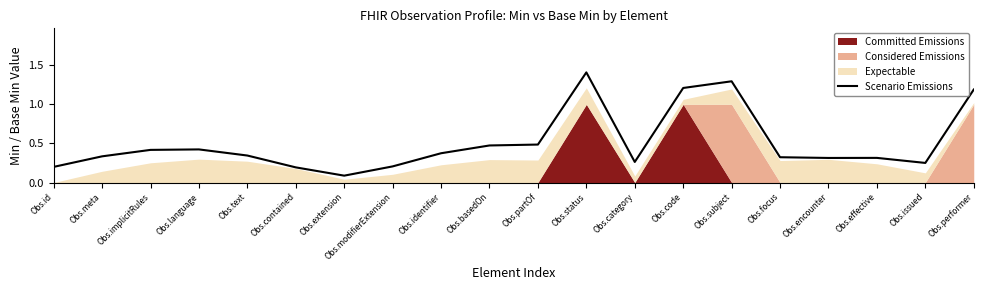

What is the minimum value shown in the chart?

0.1